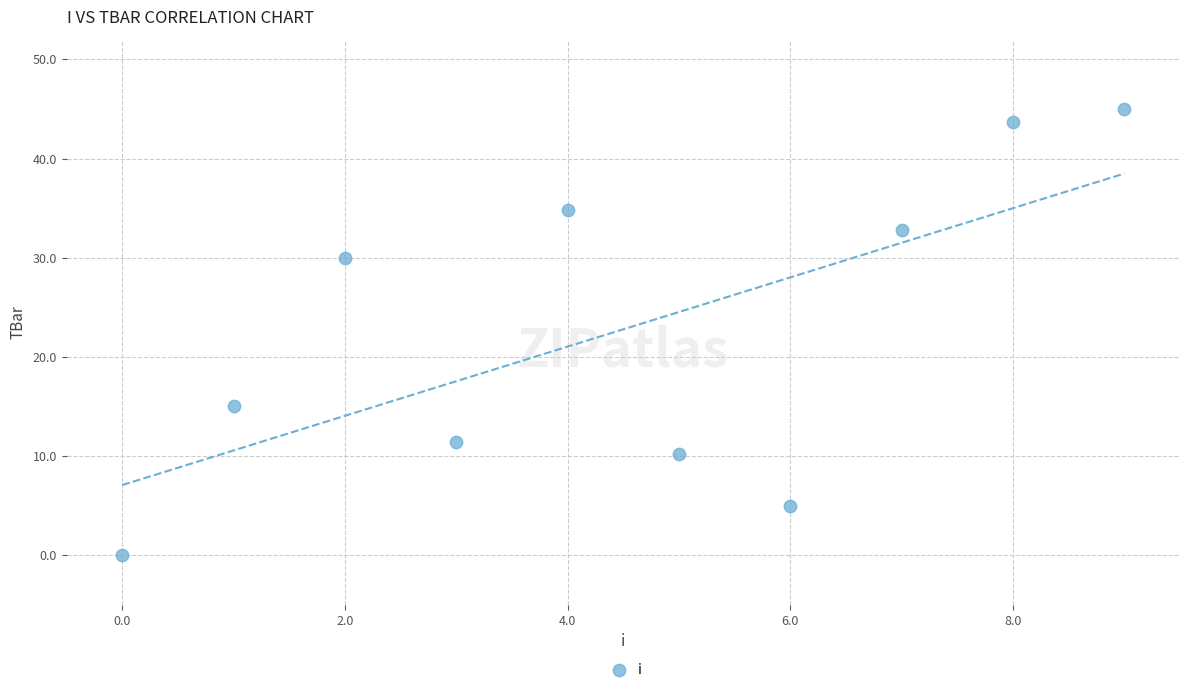

What Y value in the scatter plot is closest to 22?

15.0